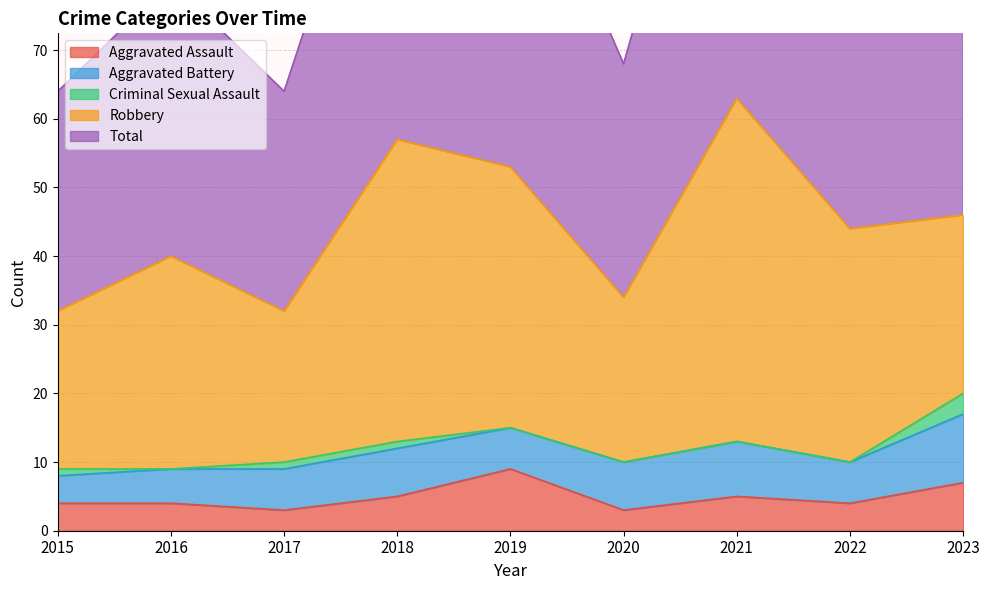

Reading right to left, transcribe all the data shown in this chart.

Aggravated Assault: 7	4	5	3	9	5	3	4	4
Aggravated Battery: 10	6	8	7	6	7	6	5	4
Criminal Sexual Assault: 3	0	0	0	0	1	1	0	1
Robbery: 26	34	50	24	38	44	22	31	23
Total: 46	44	63	34	53	57	32	40	32